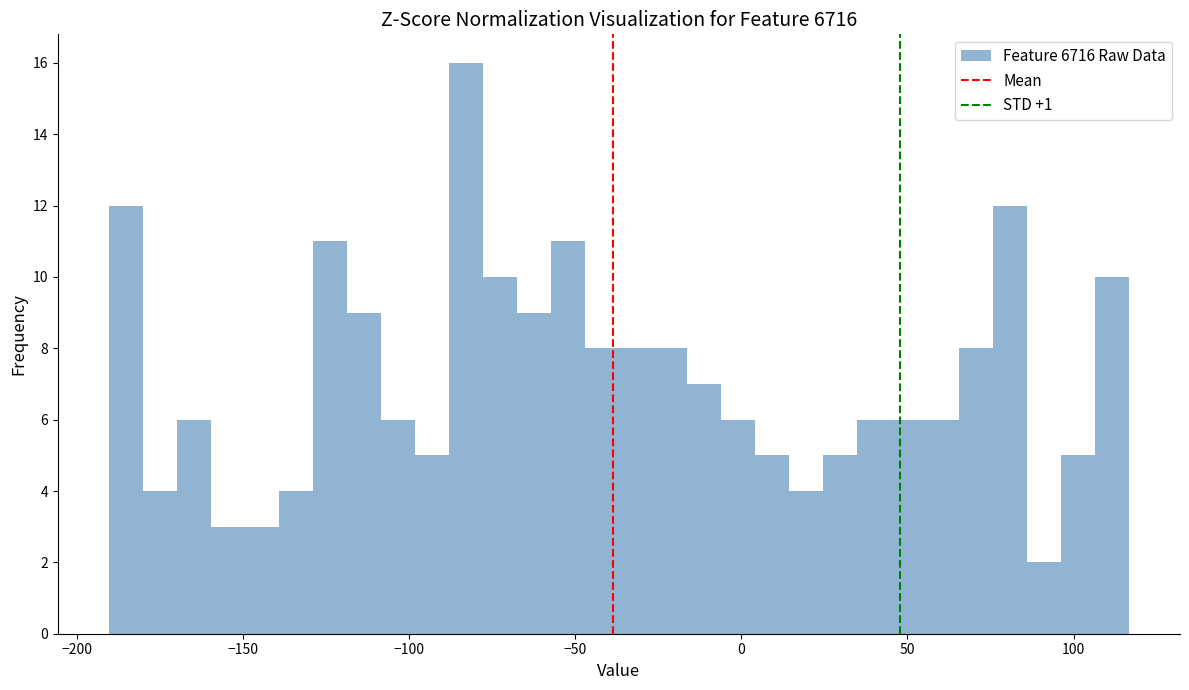

Read against the x-axis, roughly where is the centre of the tallest bar?

-85